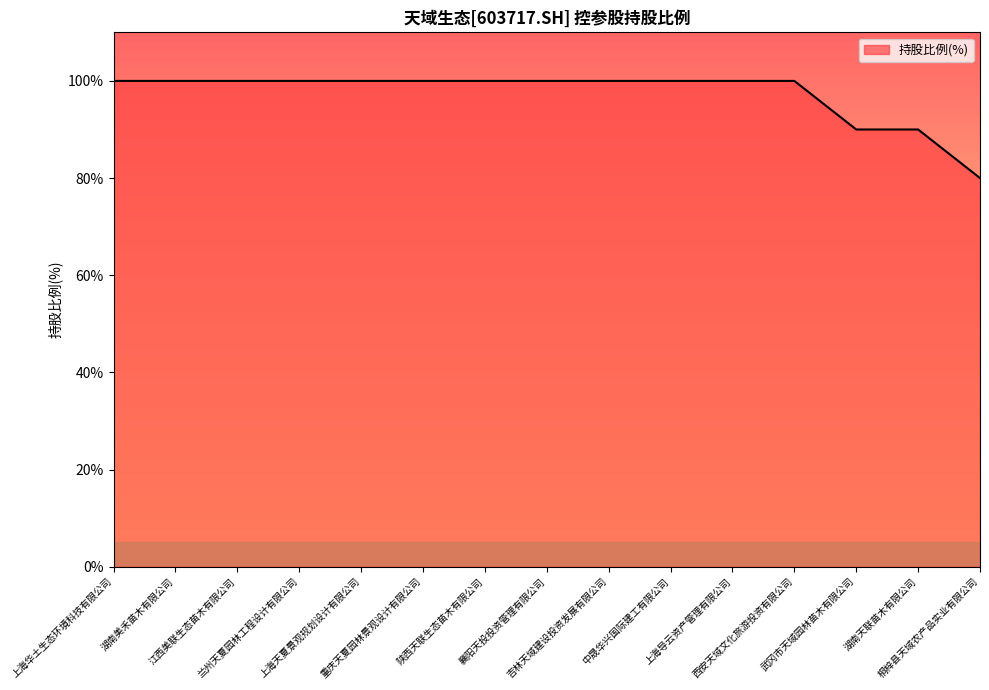

What is the smallest value displayed?

80